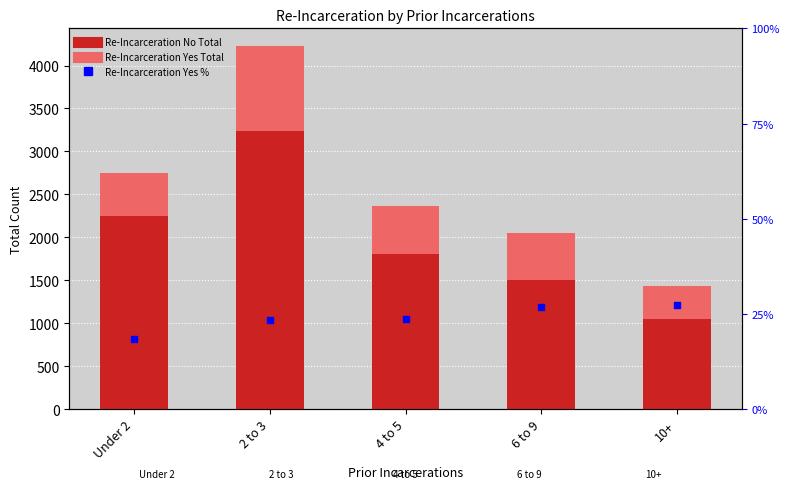

Which series has the largest Y range (max minus min)?

Re-Incarceration No Total